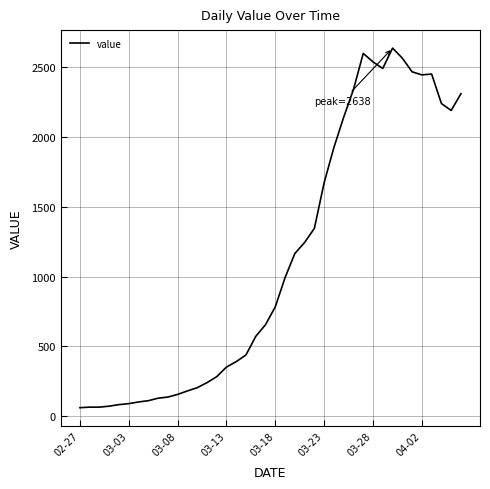

What is the difference between the maximum and minimum values?

2577